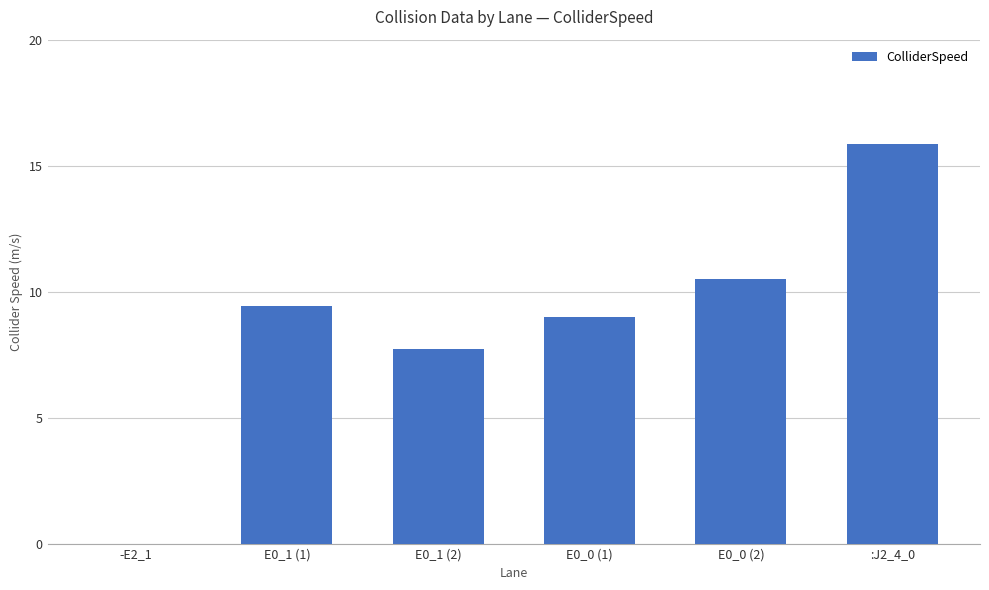

What is the sum of all values?

52.5